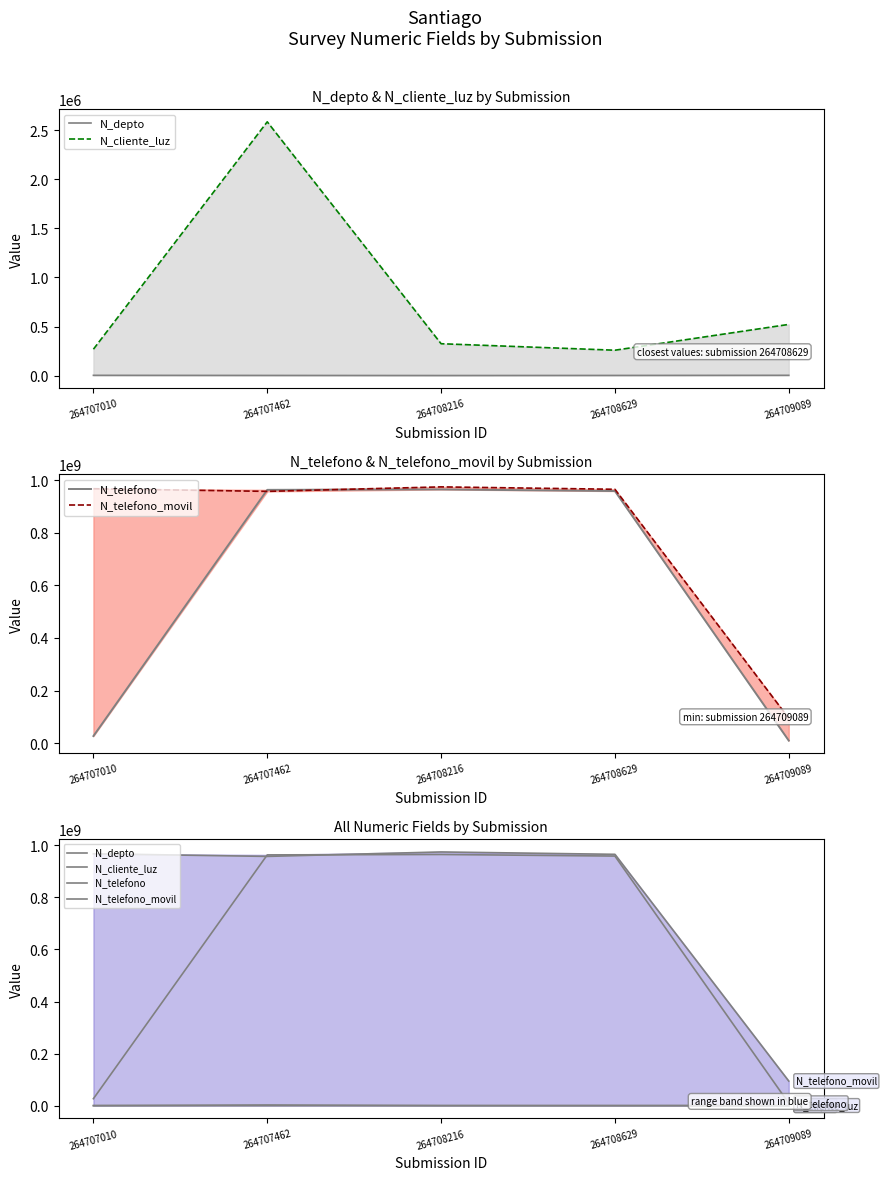

How many interior local valleys does the N_depto series have?

1